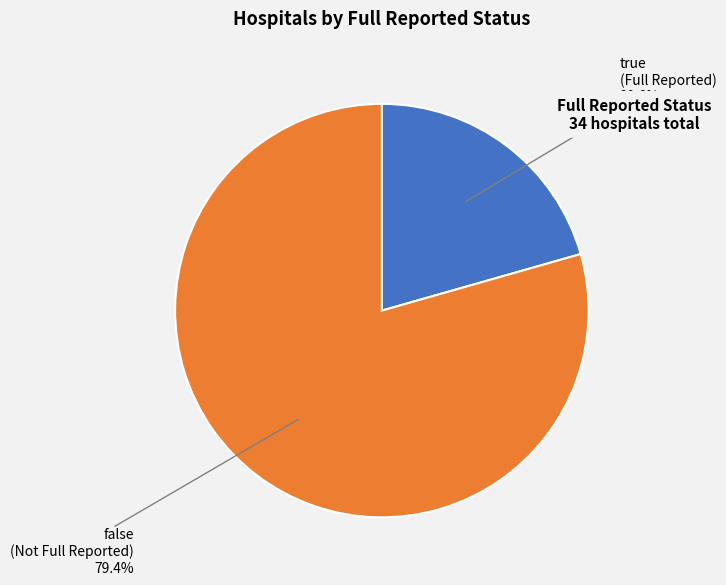

Is there a majority slice in this chart?

Yes